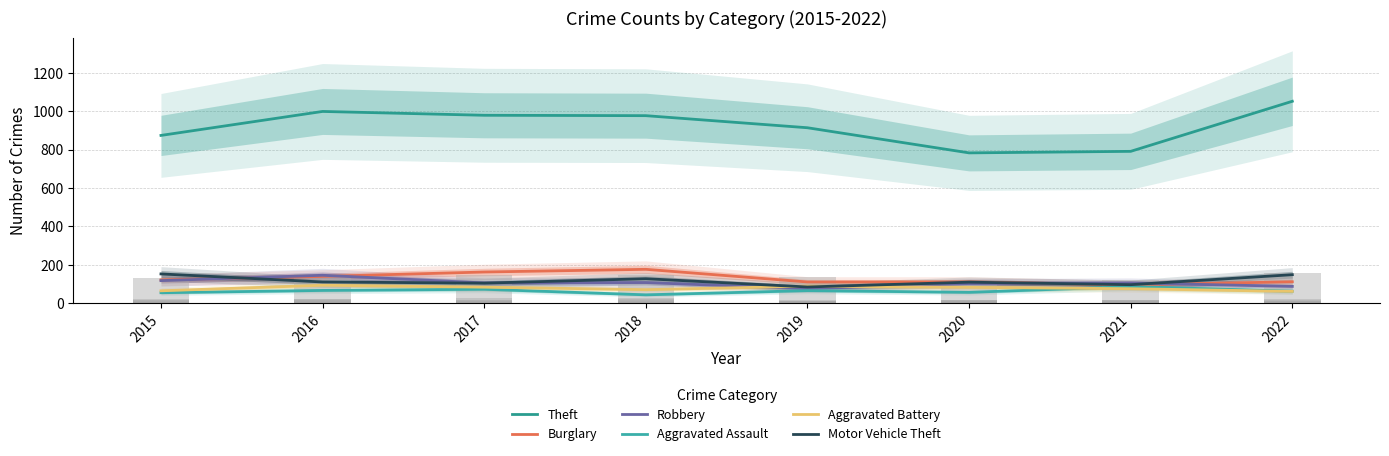

List the series in order of their peak value, lowest first.

Aggravated Assault, Aggravated Battery, Robbery, Motor Vehicle Theft, Burglary, Theft